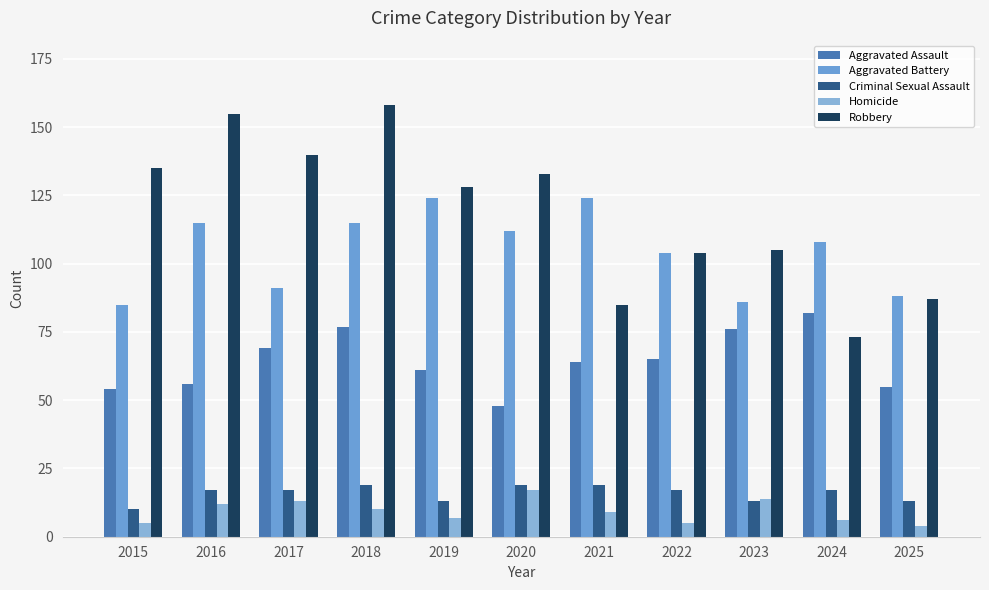

Which has a higher value, 2021 or 2018?

2018